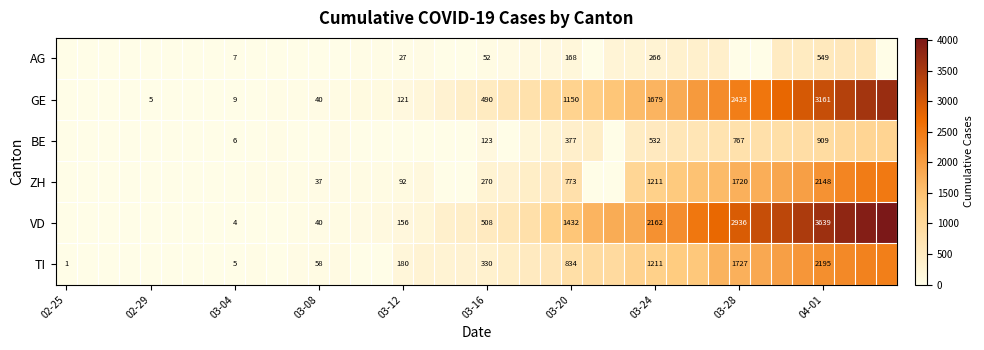

Is the value of GE at 02-29 greater than the value of BE at 03-04?

No